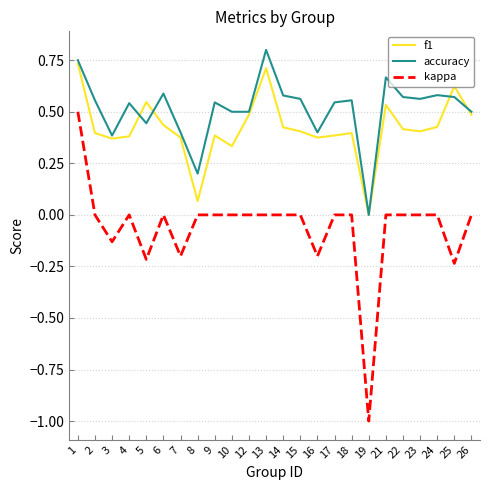

Between 7 and 9, which series saw the biggest shift?

kappa